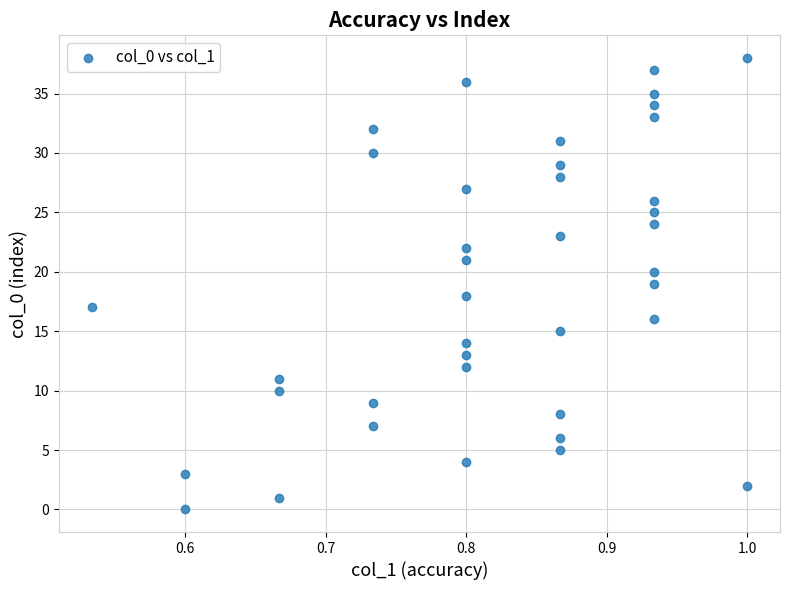

What is the range of Y values (max minus min)?

38